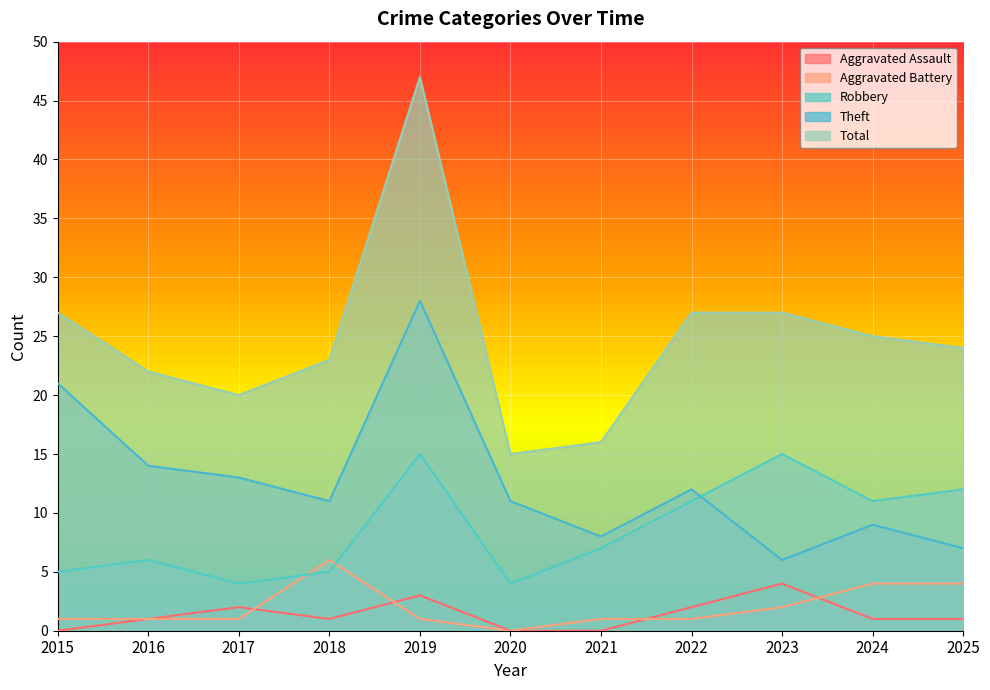

Which series changed the most between 2016 and 2019?

Total